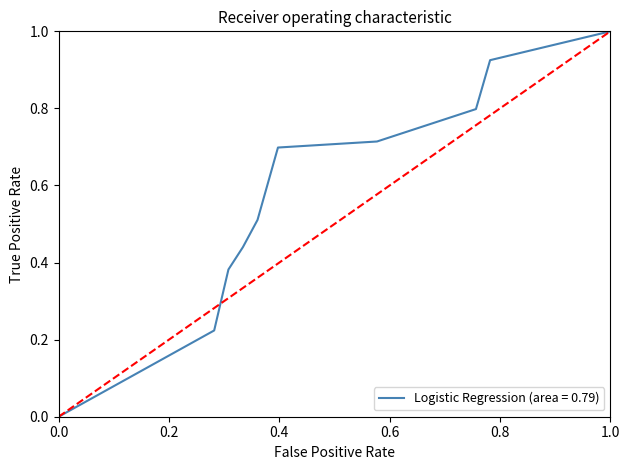

What is the maximum value shown in the chart?

1.0